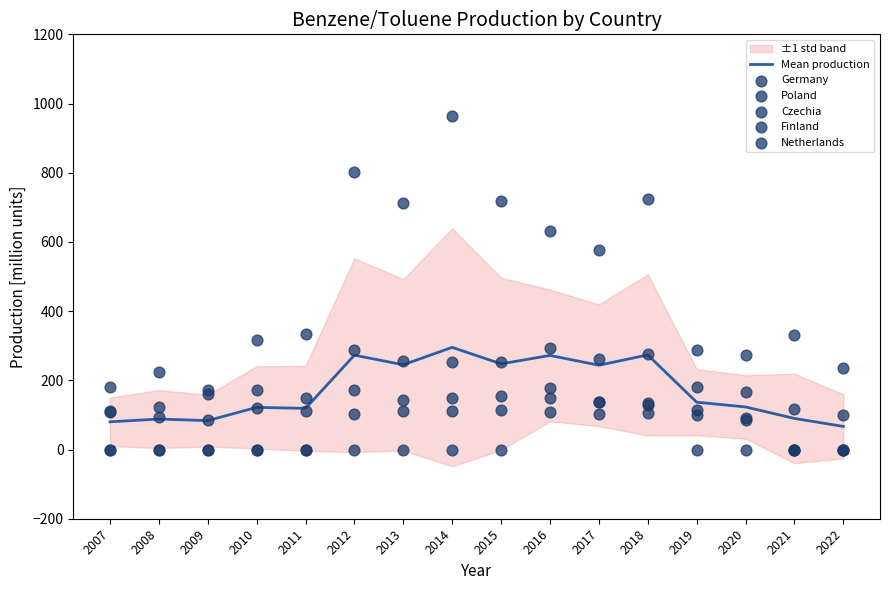

What is the total value across all series at 2021?

539.2